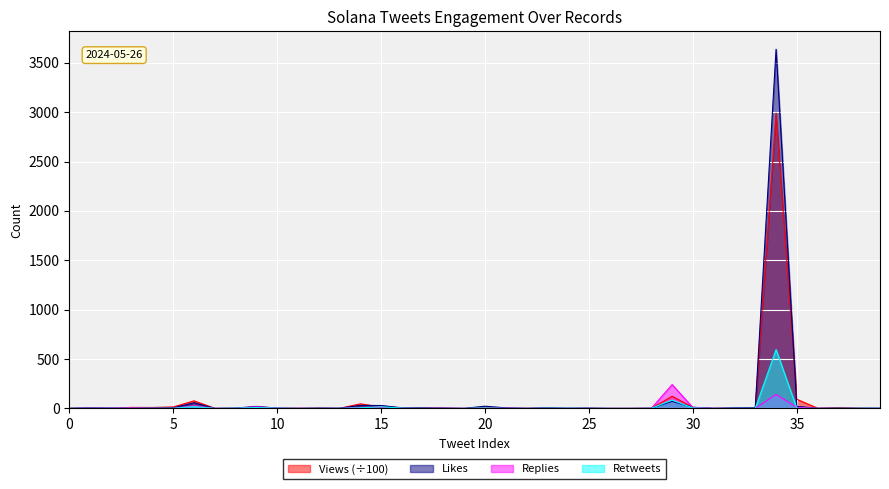

Does the chart display data point markers on the line(s)?

No